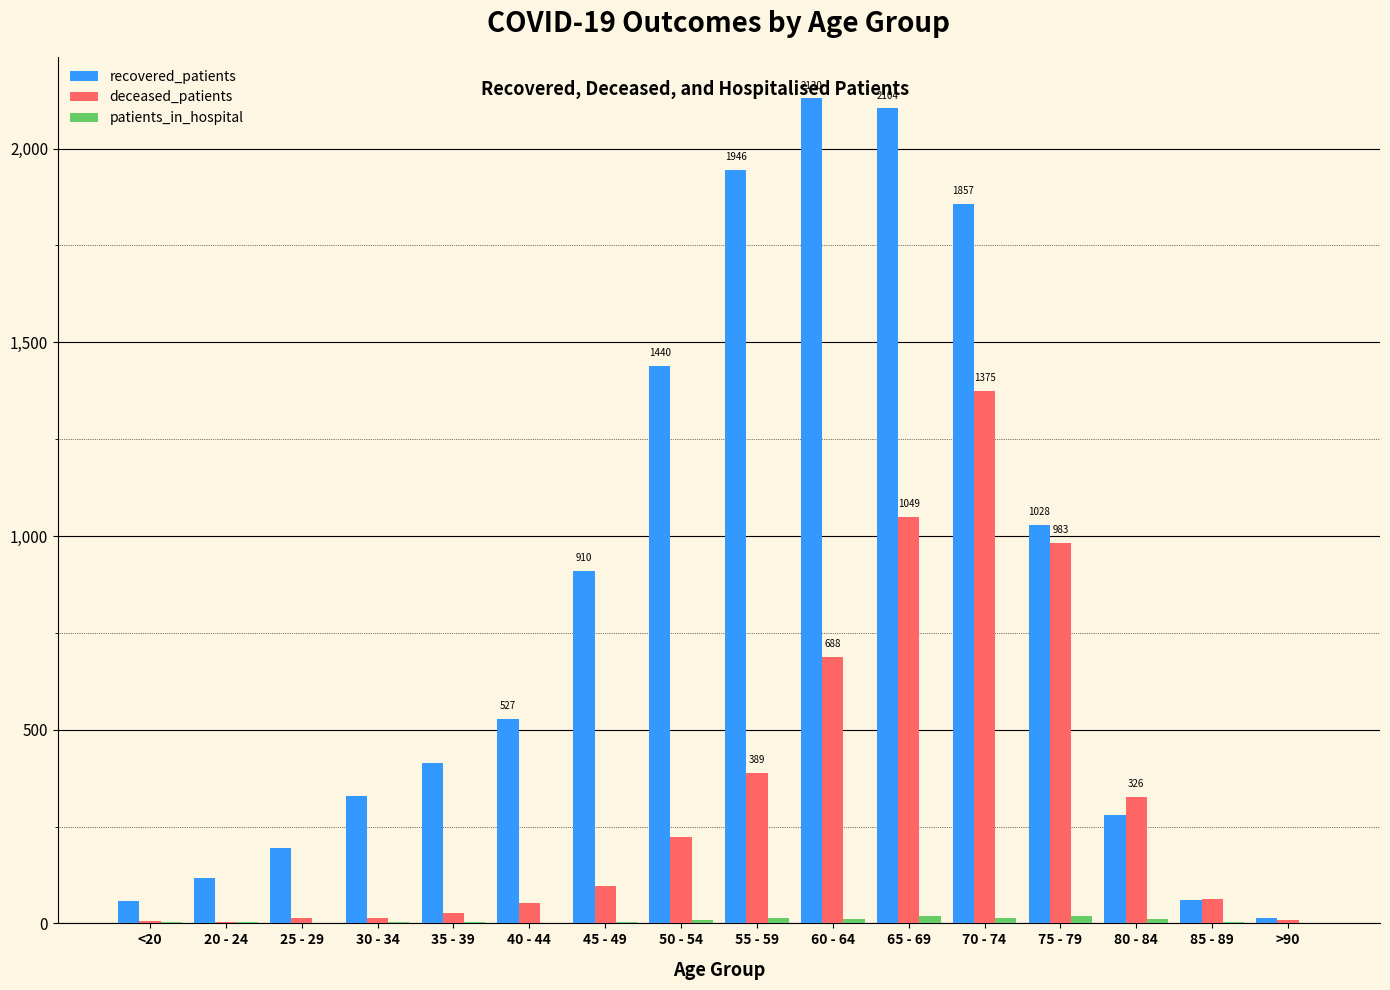

What is the difference between the deceased_patients values at 20 - 24 and 55 - 59?

386